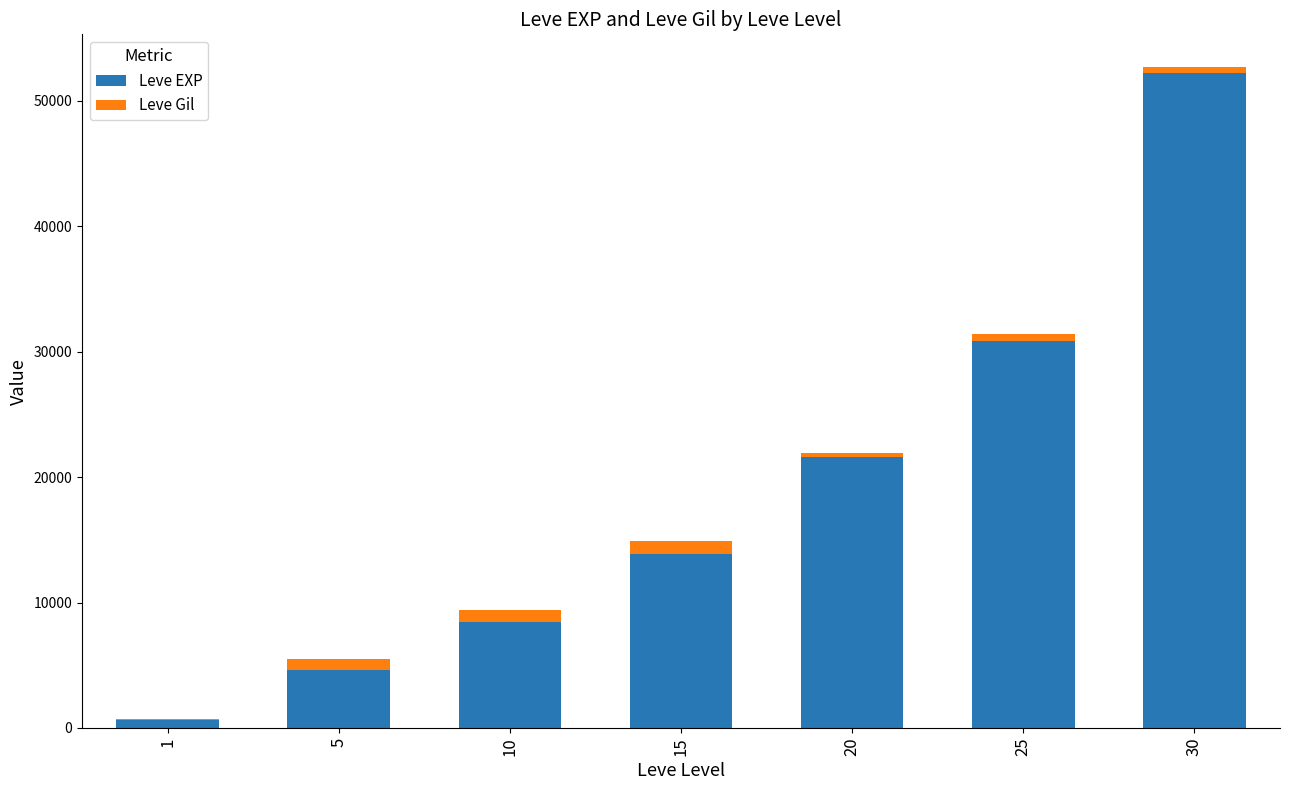

What is the highest value of the Leve EXP series?

52220